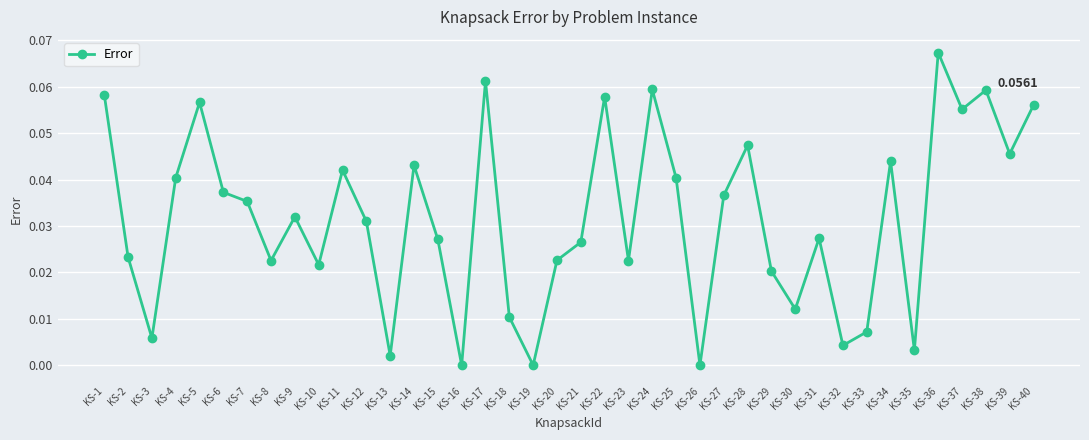

Between KS-2 and KS-33, which is larger?

KS-2